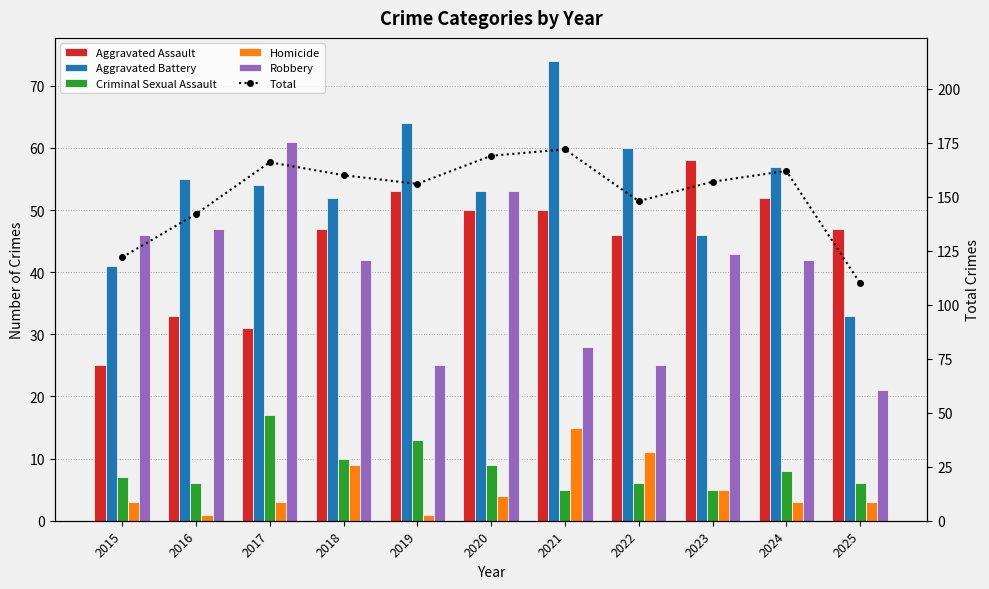

Does the chart contain any negative values?

No